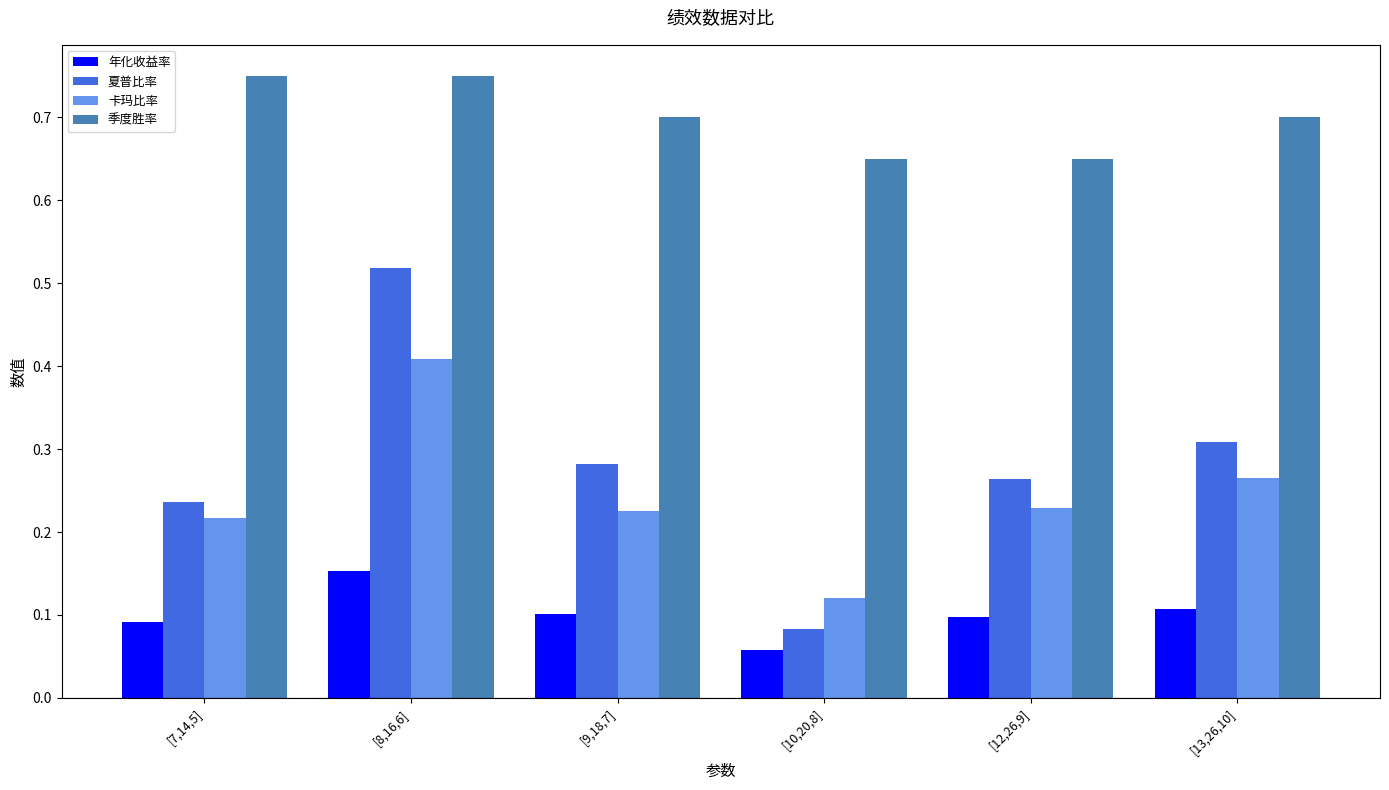

At which category is the sum across all series the highest?

[8,16,6]